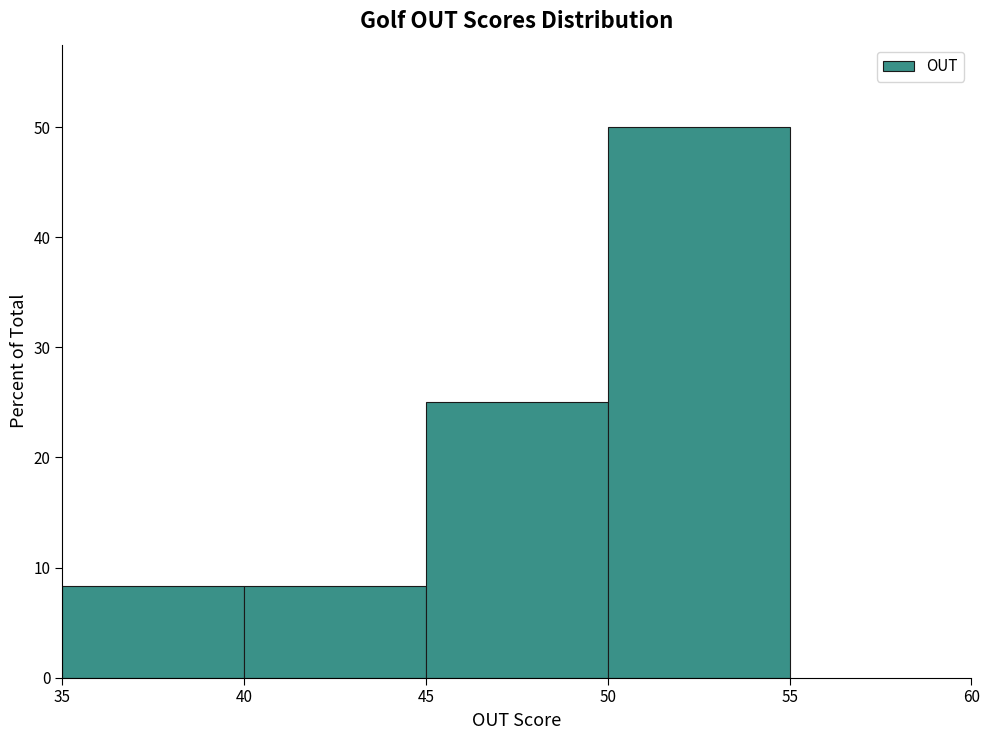

Reading left to right, list every bar in this chart as the range it spans on the x-axis followed by its height. The values are not printed on the chart, so give them approximately, as read against the axis.

35 to 40: 8
40 to 45: 8
45 to 50: 25
50 to 55: 50